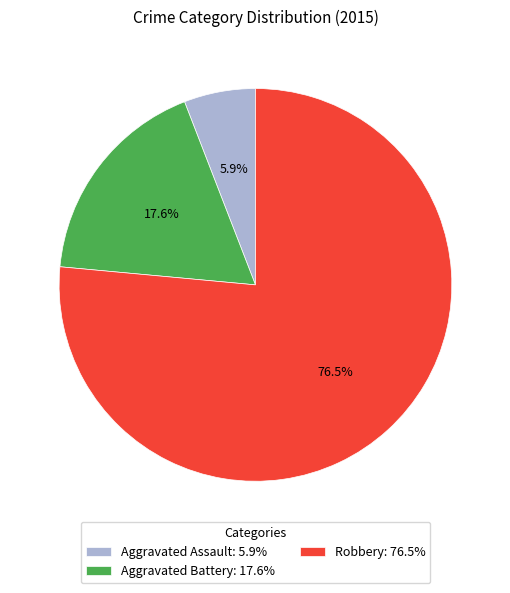

How much of the chart is everything except Robbery?

23.5%